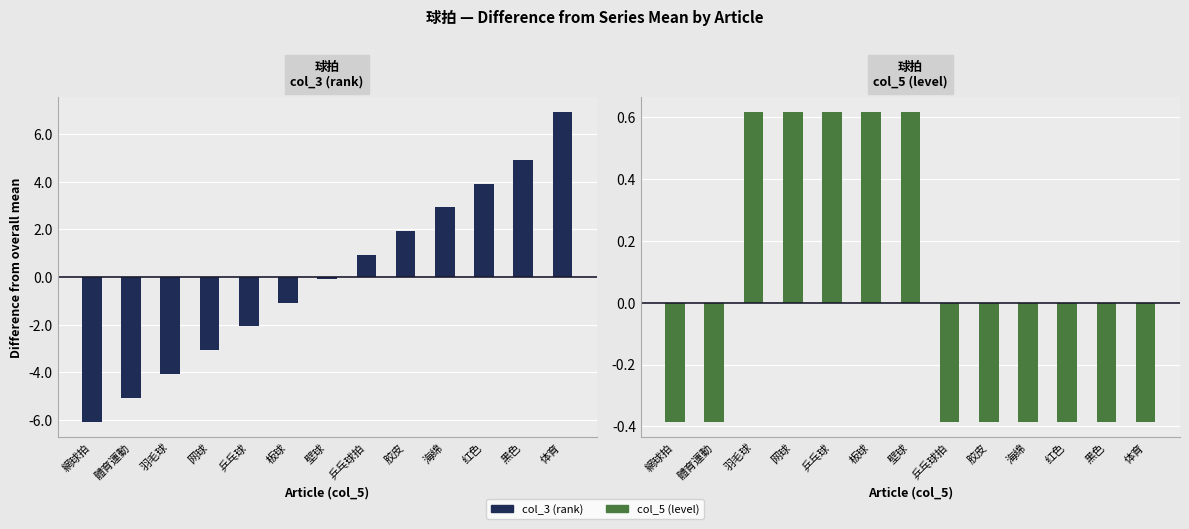

Is the value of col_5 (level) at 网球 greater than the value of col_3 (rank) at 體育運動?

Yes